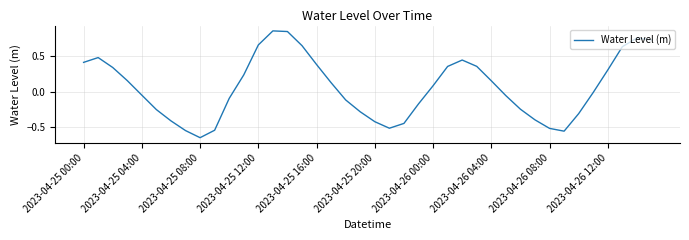

What is the difference between the maximum and minimum values?

1.5